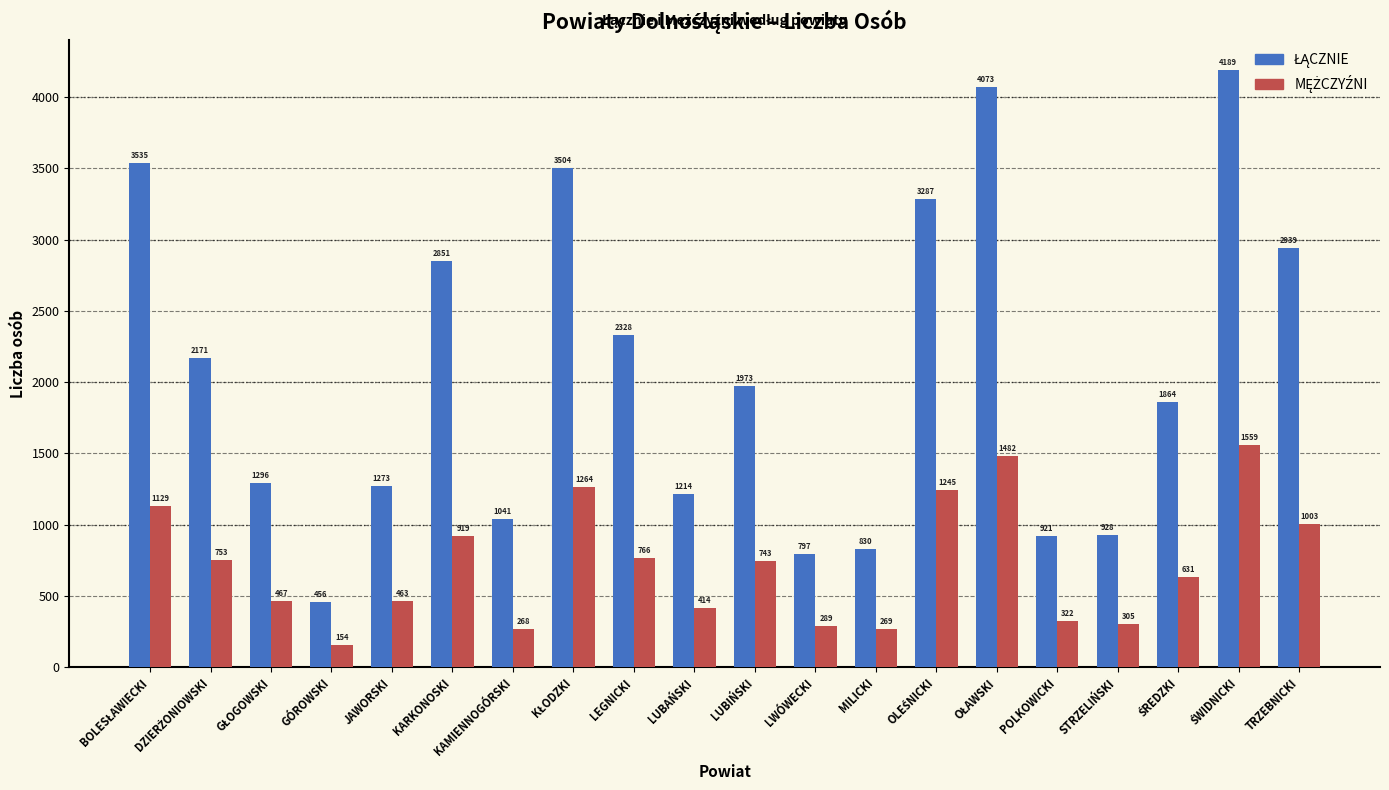

Which category has the lowest value across all series?

GÓROWSKI